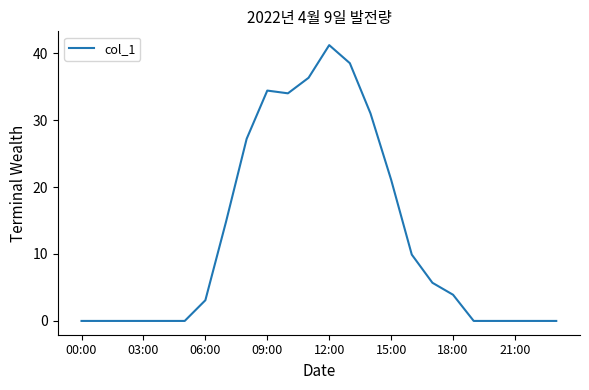

What is the greatest value displayed?

41.2